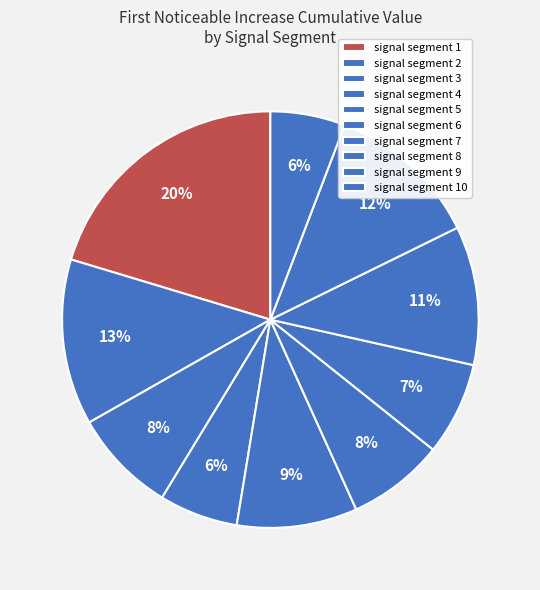

To the nearest percent, what is the difference between the signal segment 8 and signal segment 4 slice percentages?

5%